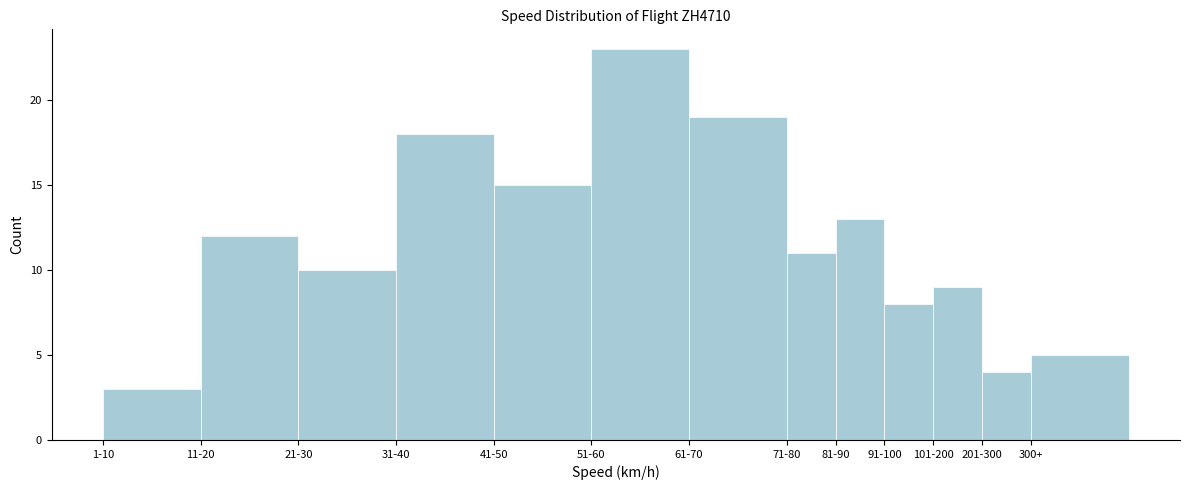

Reading left to right, extract all data points from this chart.

3	12	10	18	15	23	19	11	13	8	9	4	5